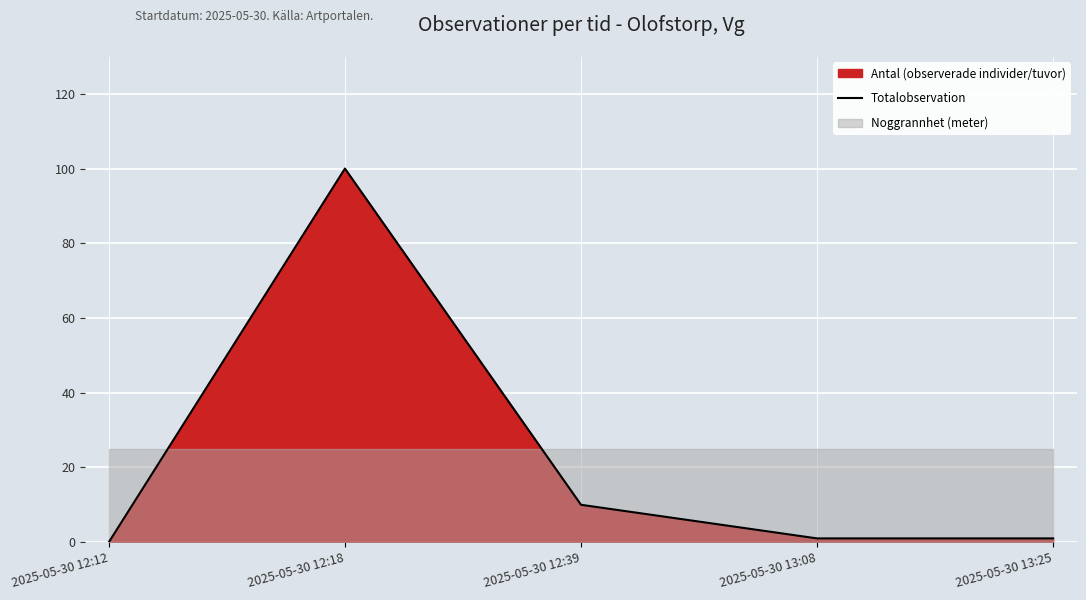

What is the label of the 5th point from the right?

2025-05-30 12:12